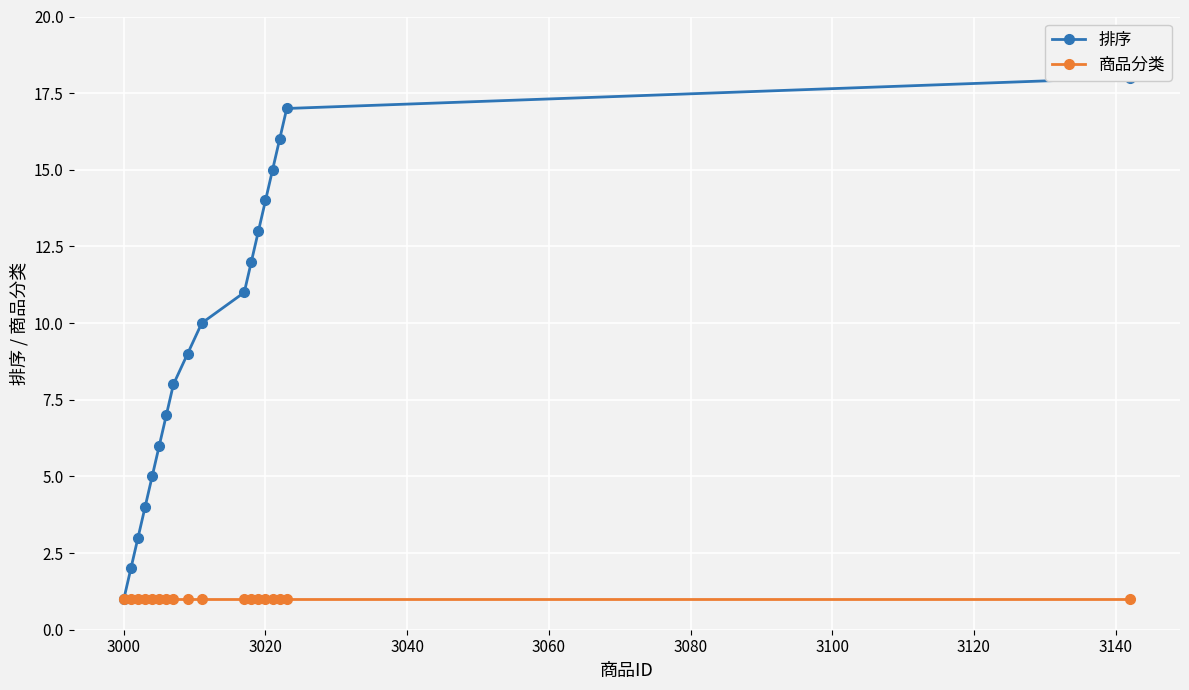

What is the value of the 排序 point at the 8th from the left?

8